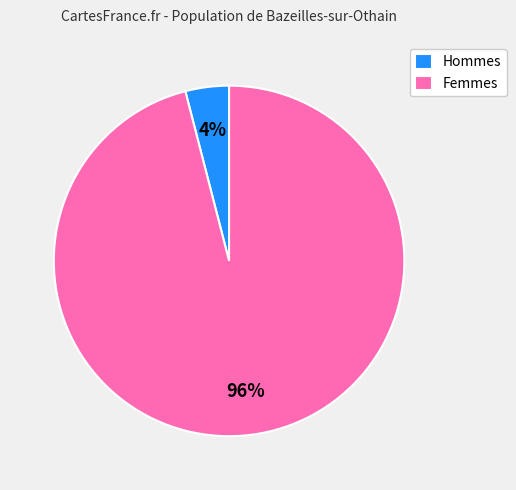

Combined, do Femmes and Hommes account for over 50%?

Yes